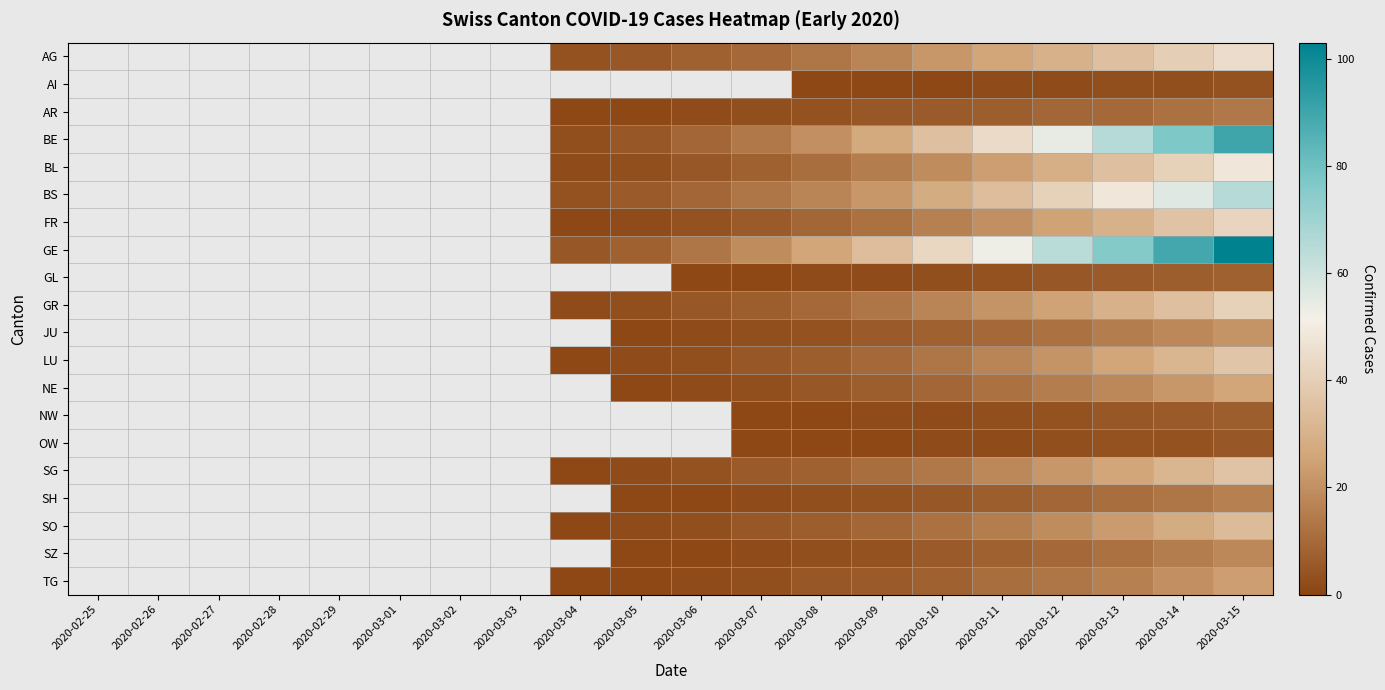

What is the smallest value displayed?

1.0